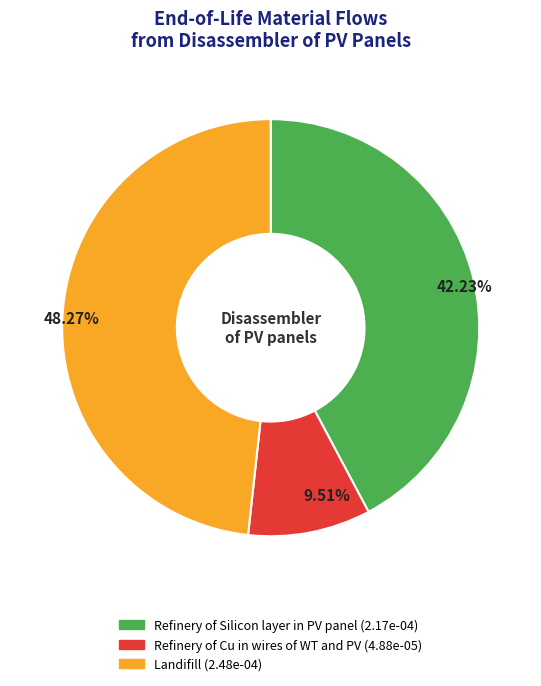

How many segments does this pie chart have?

3